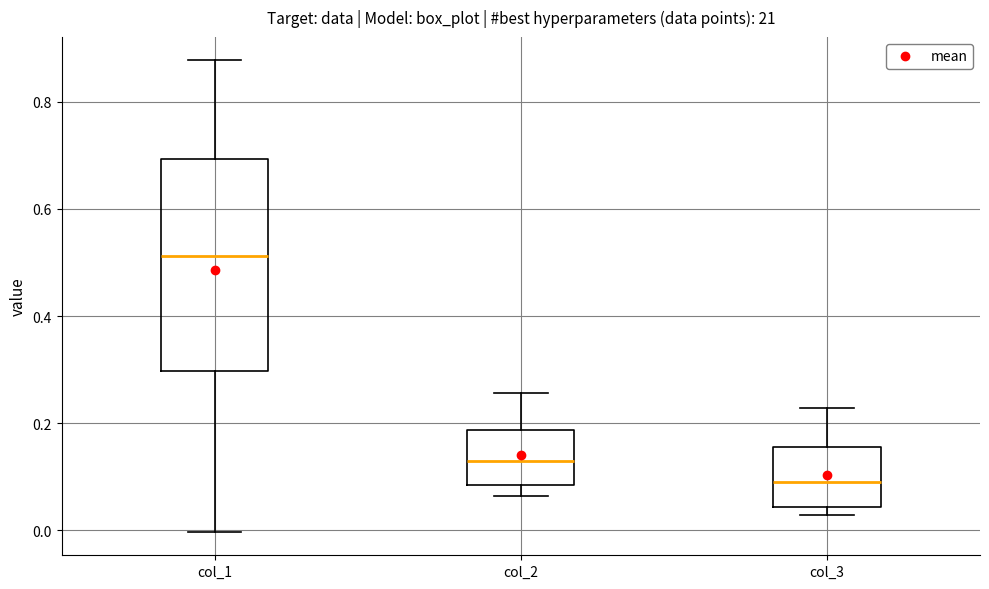

Which box is the tallest, from its lower edge to its upper edge?

col_1